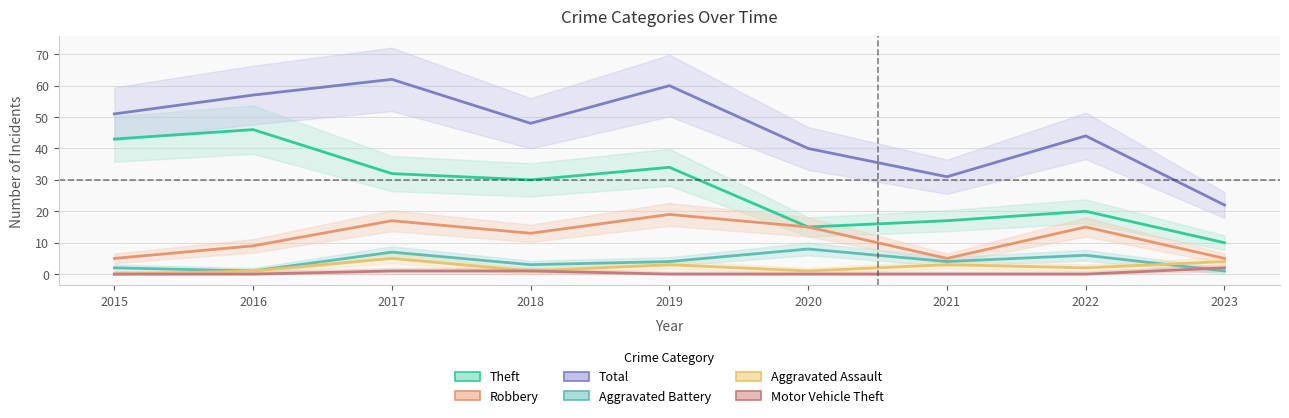

How many positive values does the Aggravated Assault series have?

8